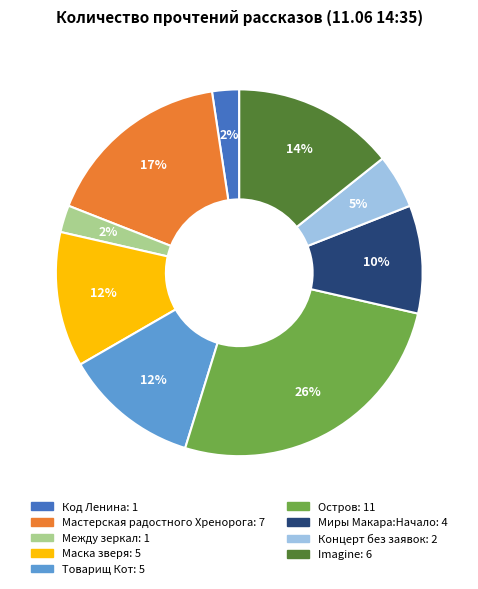

To the nearest percent, what is the average slice percentage?

11%